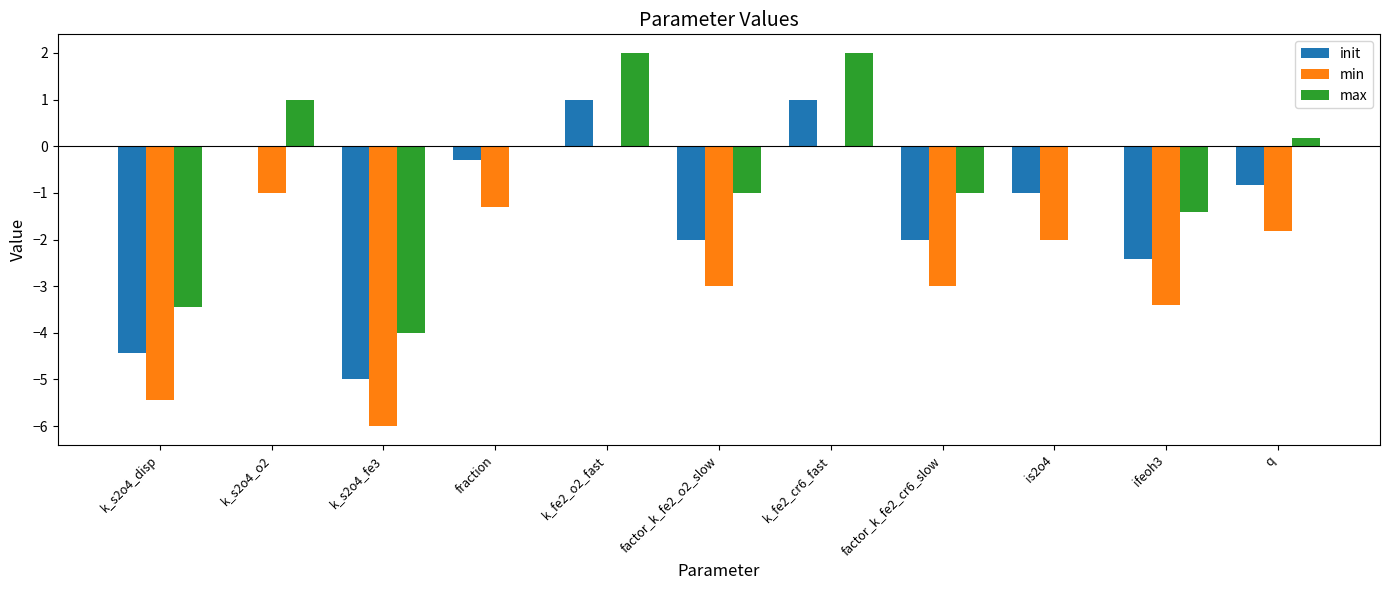

What is the total value across all series at fraction?

-1.6